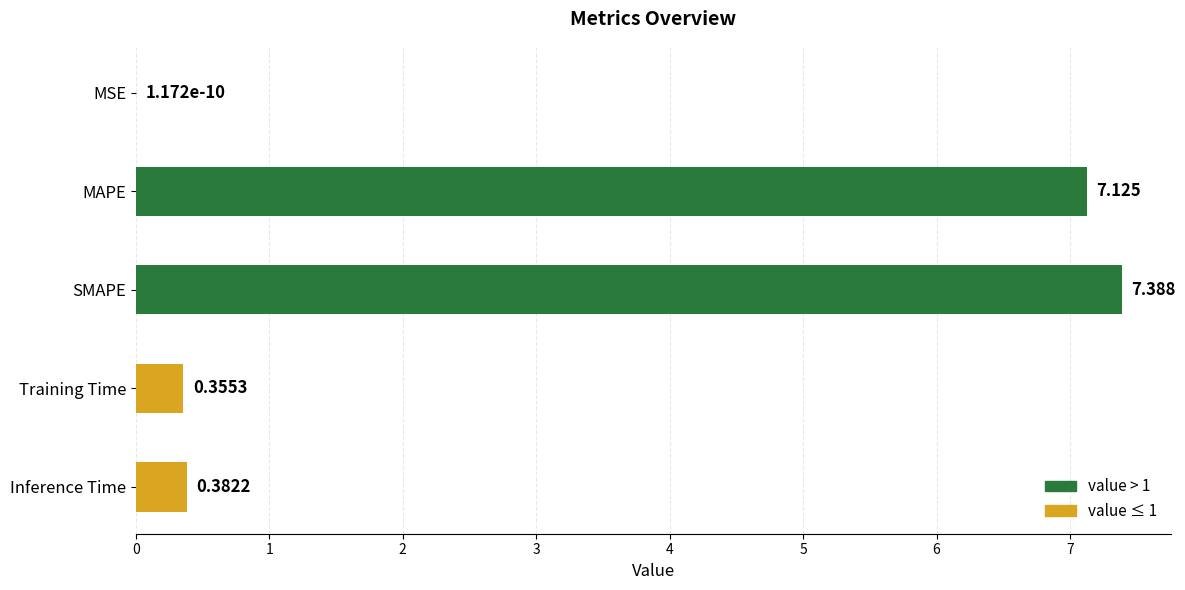

Where is the data nearest to the value 3?

Inference Time